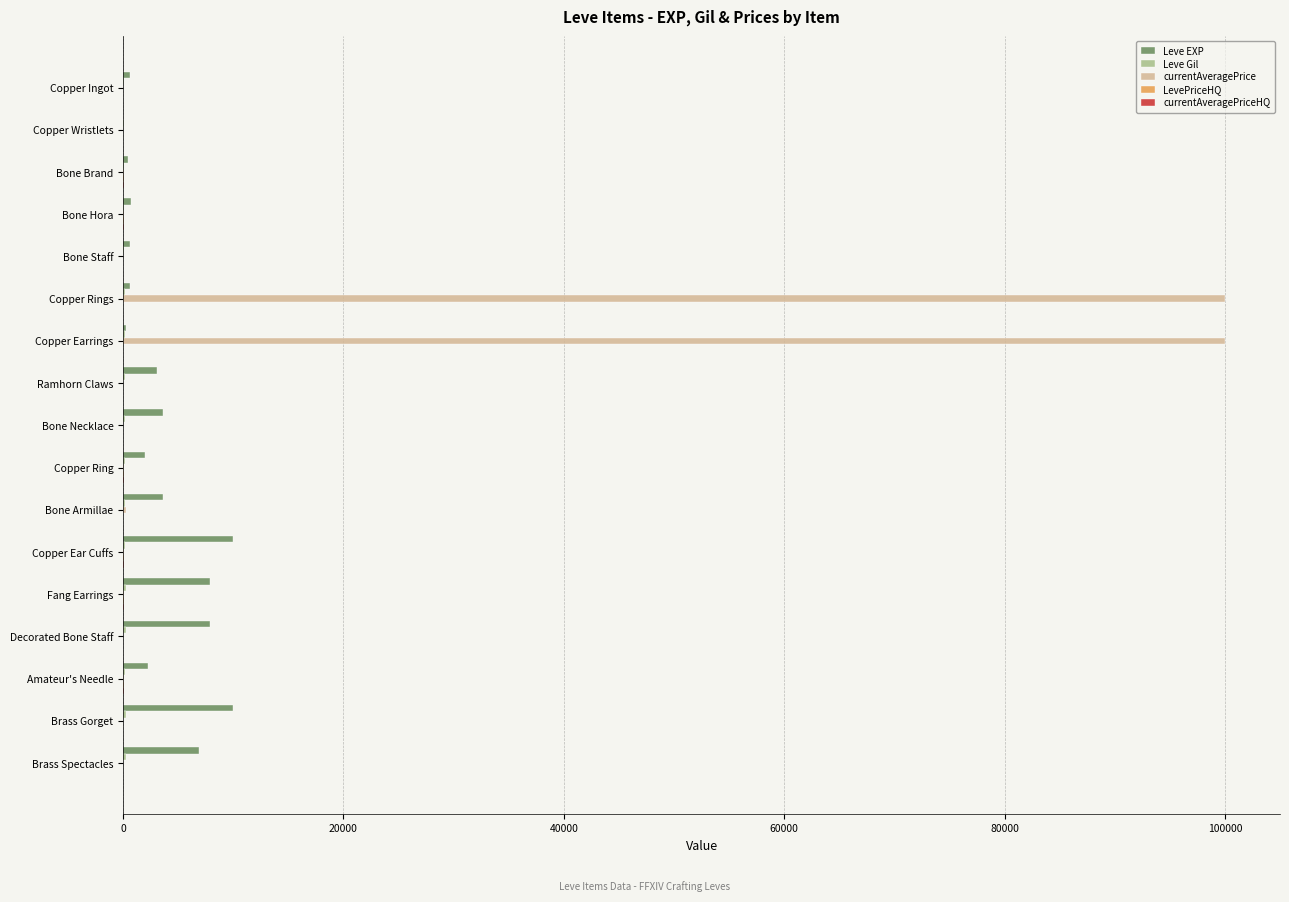

Which series has the largest total across all categories?

currentAveragePrice